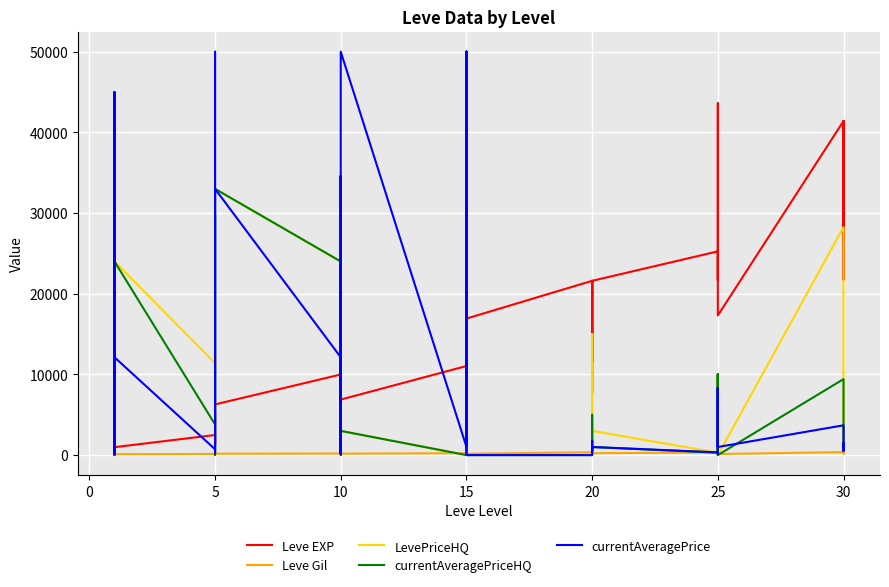

What is the label of the 30th point from the right?

5